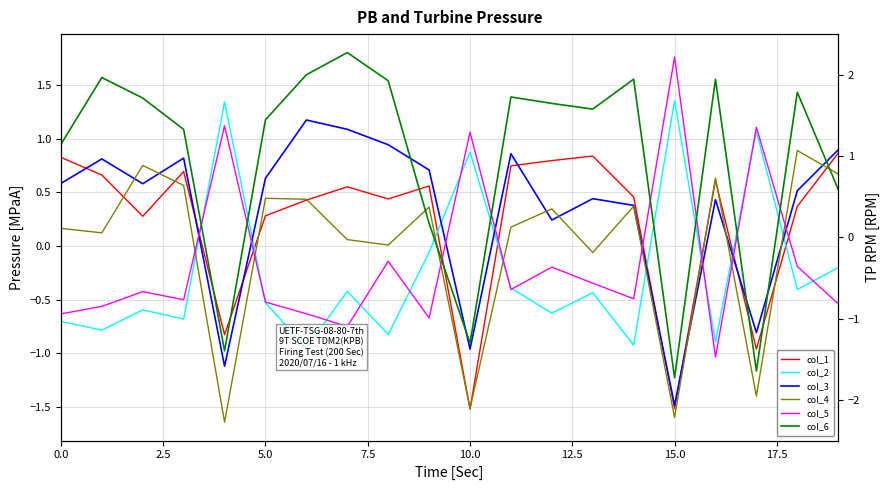

The col_4 series shows 0.1 at 9. True or false?

False